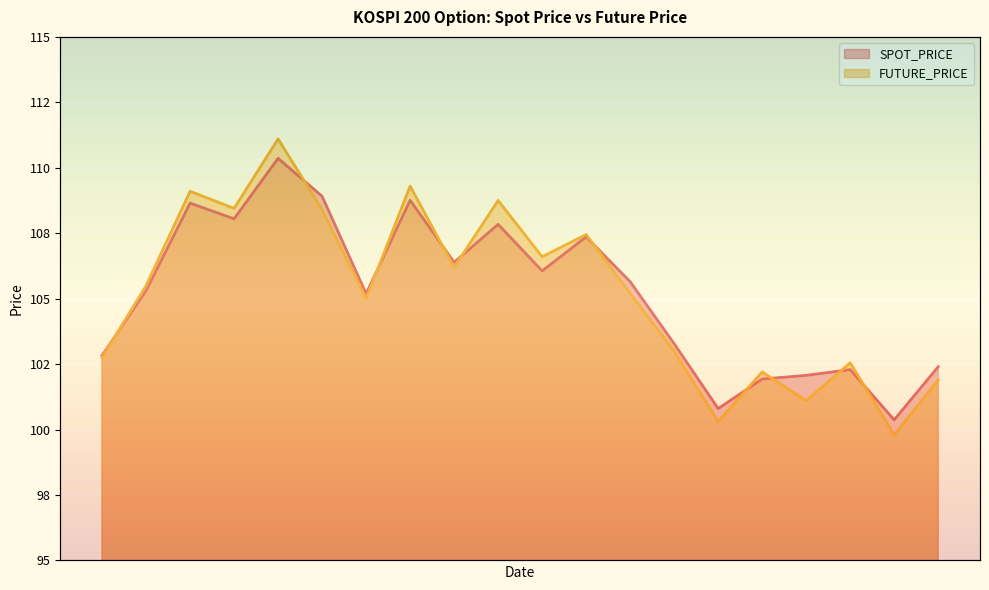

True or false: SPOT_PRICE has more than 1 interior local peaks.

True